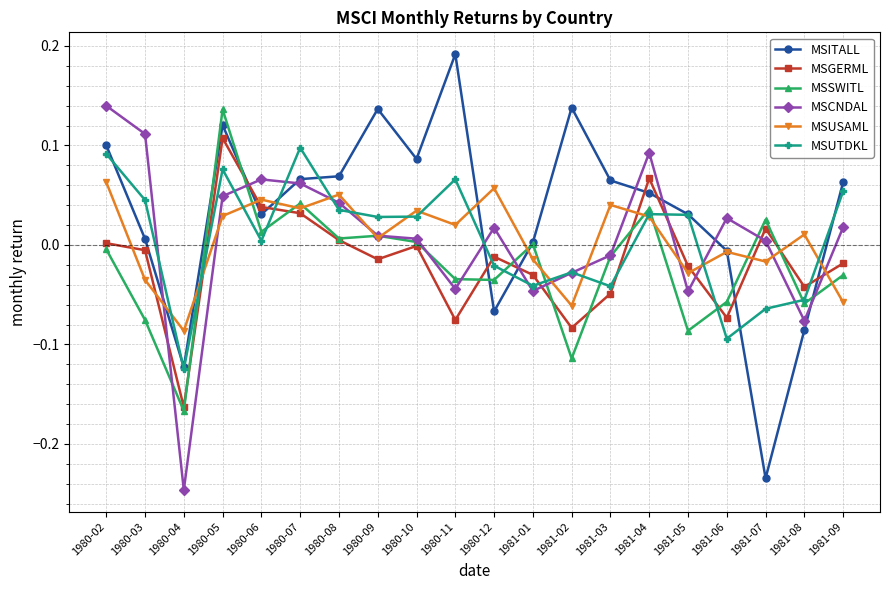

At which category is the sum across all series the highest?

1980-05